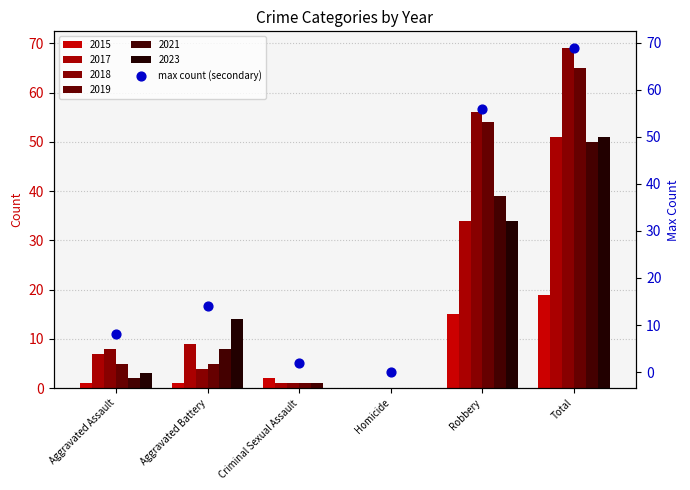

What is the change in value from Aggravated Battery to Criminal Sexual Assault?

-12